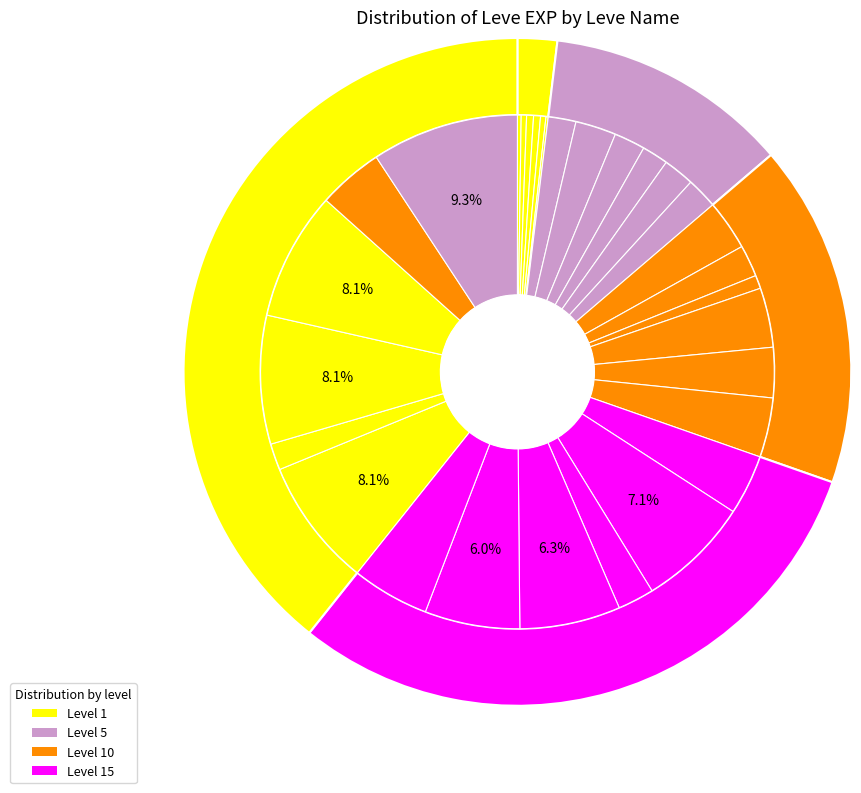

Is the sum of Mind over Muzzle and Fire and Hide greater than half?

No